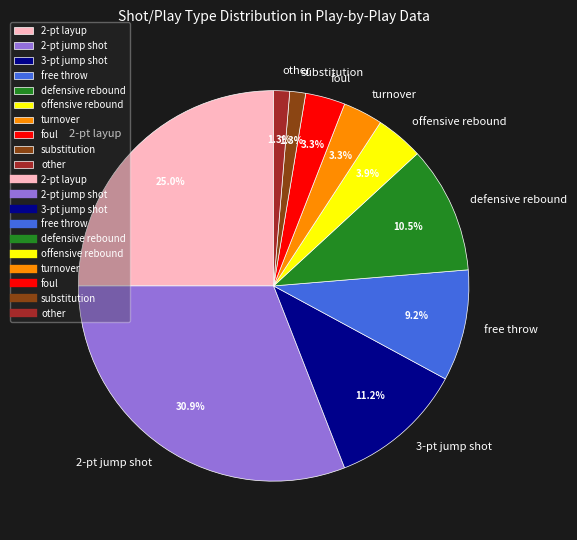

Does 2-pt jump shot account for over 50% of the chart?

No